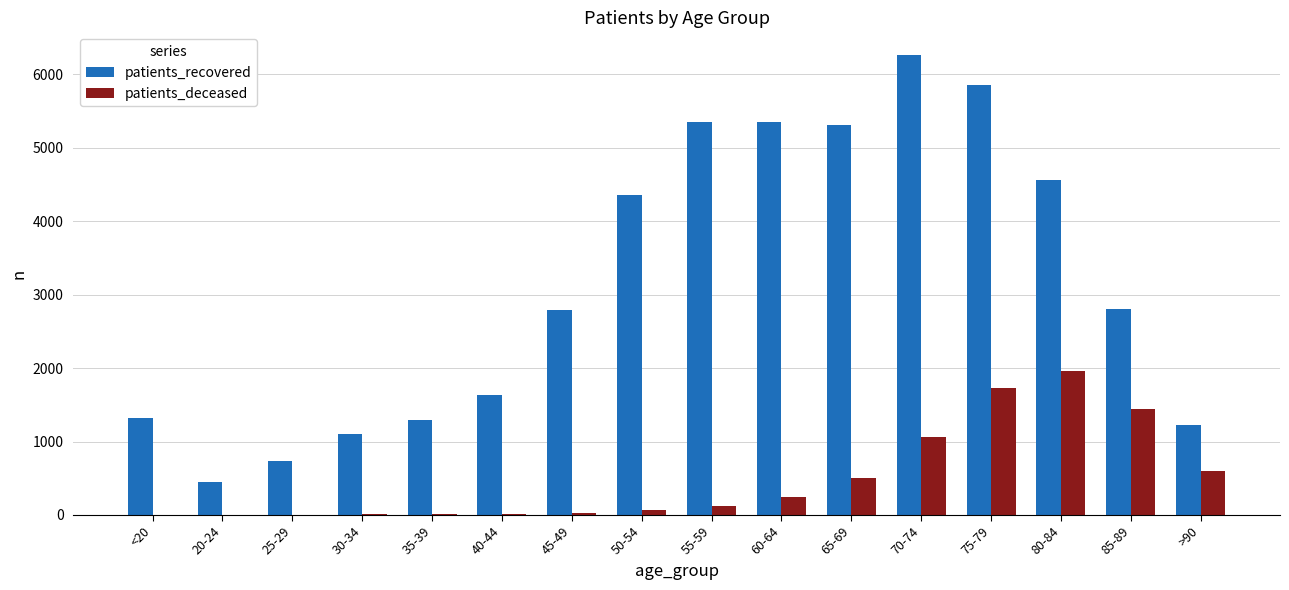

Is the value of patients_recovered at 50-54 greater than the value of patients_deceased at 75-79?

Yes